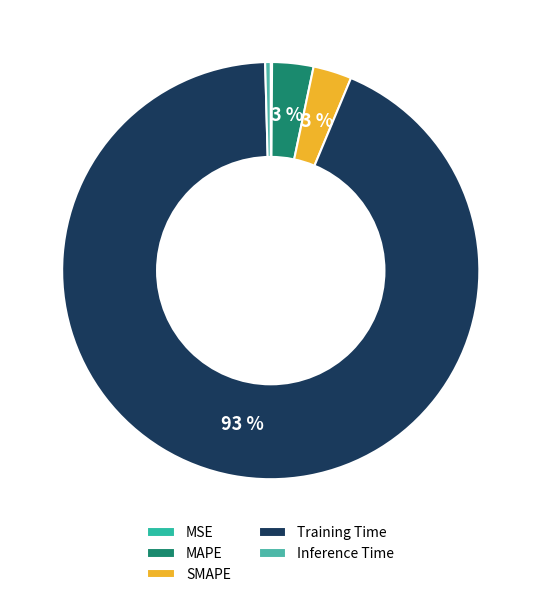

Is there any slice that represents more than half of the pie?

Yes